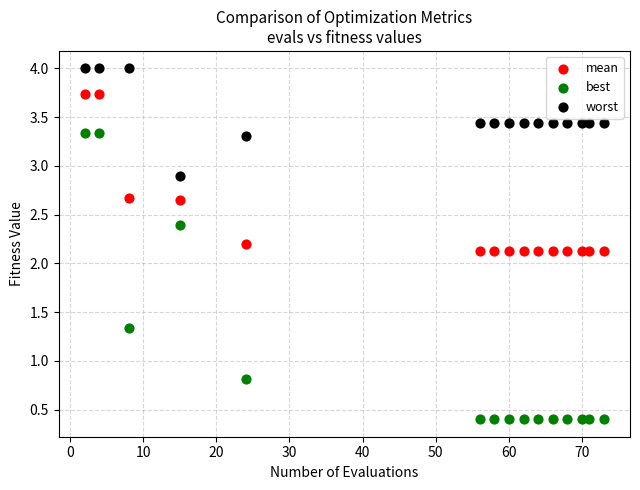

In the worst series, what Y value is closest to 3?

2.9